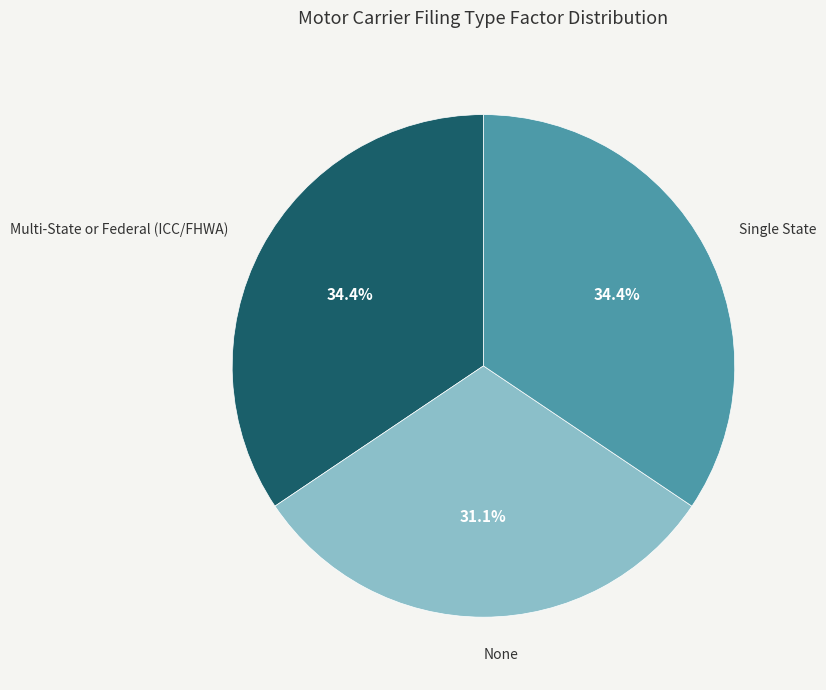

What portion of the pie excludes Single State?

65.6%